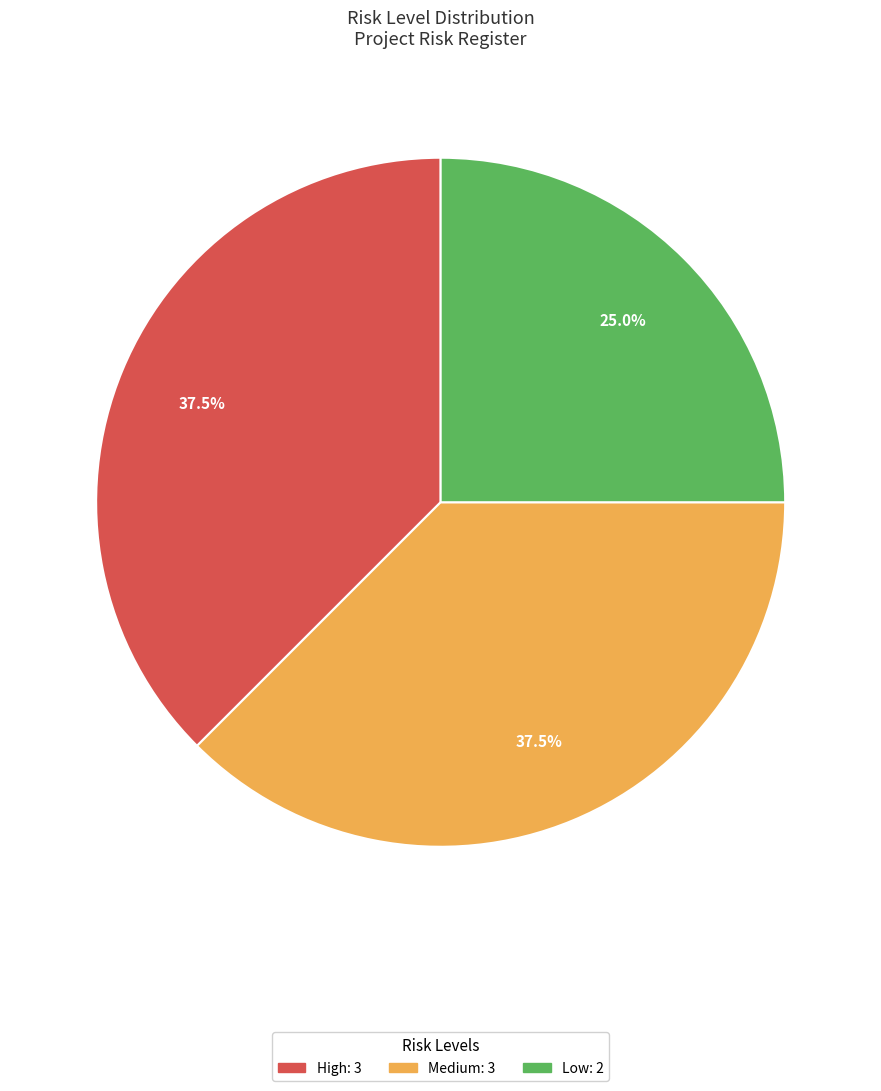

Does High account for over 50% of the chart?

No